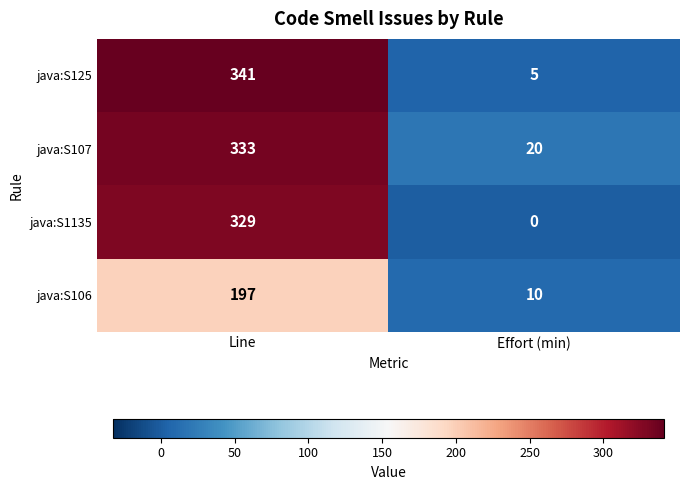

The value of java:S1135 at Effort (min) is 194. True or false?

False